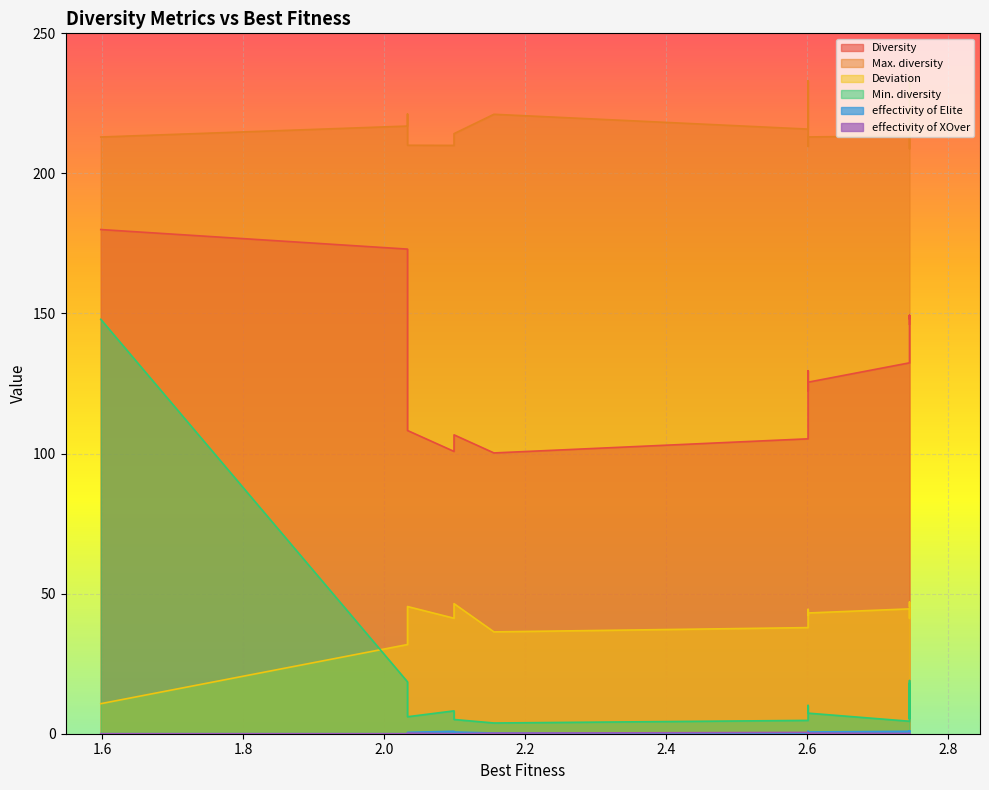

What is the average value of the effectivity of XOver series?

0.1